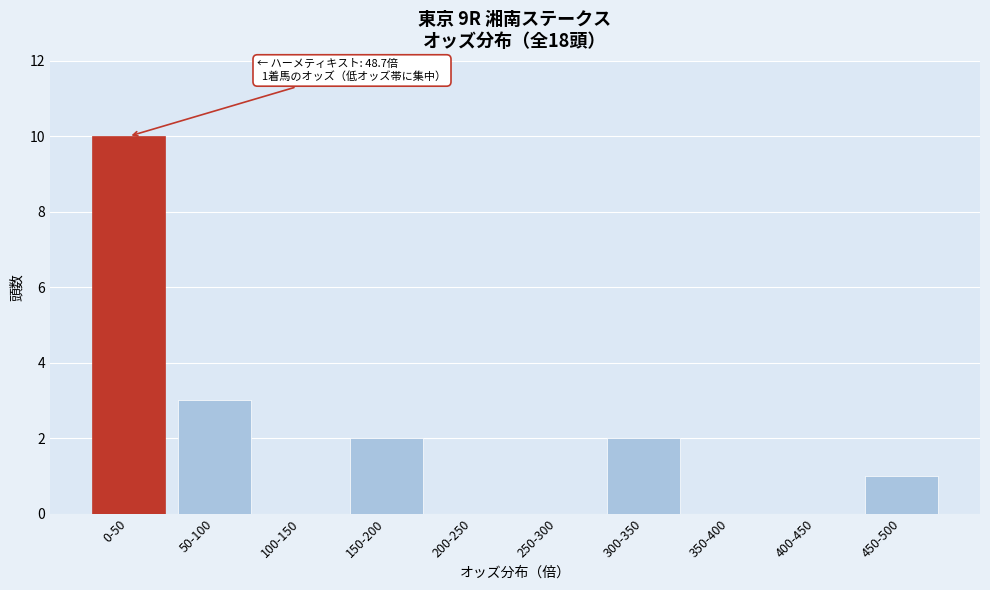

Reading right to left, what are all the values shown in this chart?

450-500=1	400-450=0	350-400=0	300-350=2	250-300=0	200-250=0	150-200=2	100-150=0	50-100=3	0-50=10